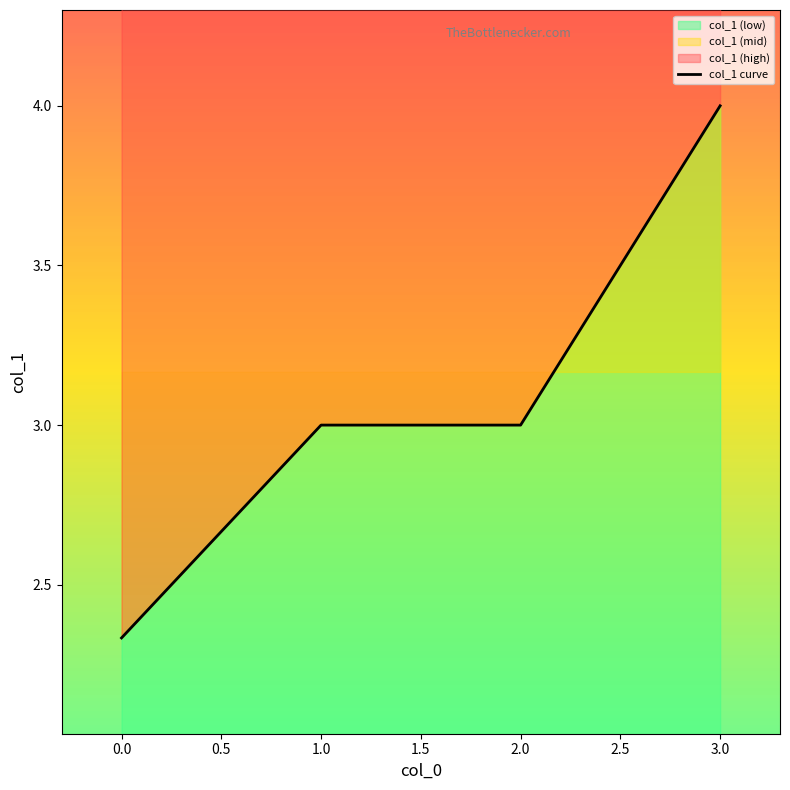

What is the value of the 1st point from the left?

2.3